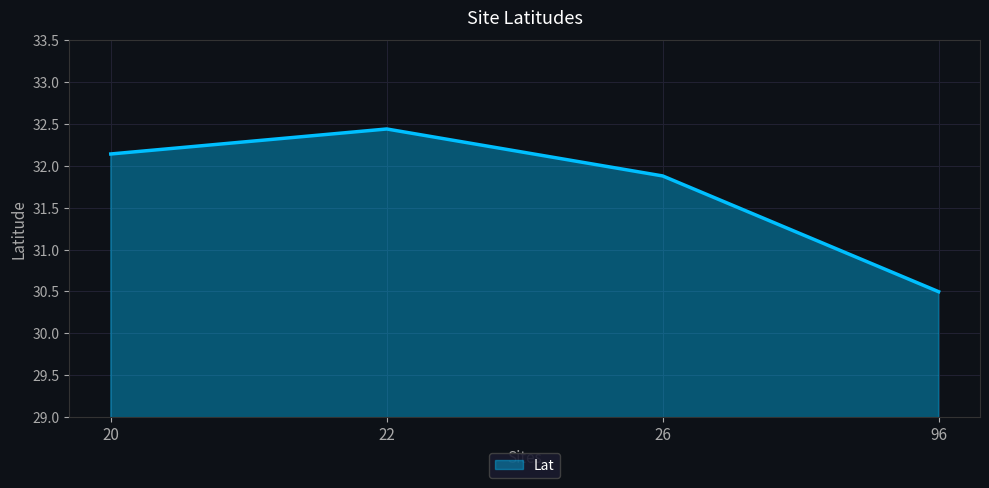

What is the ratio of the value at 96 to the value at 22?

0.9